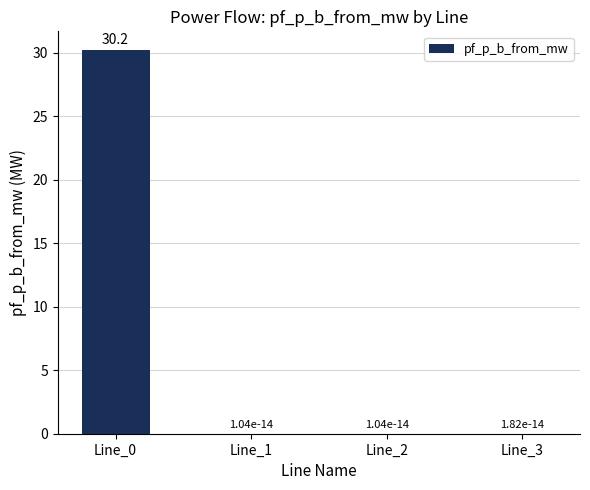

Are the bars horizontal?

No